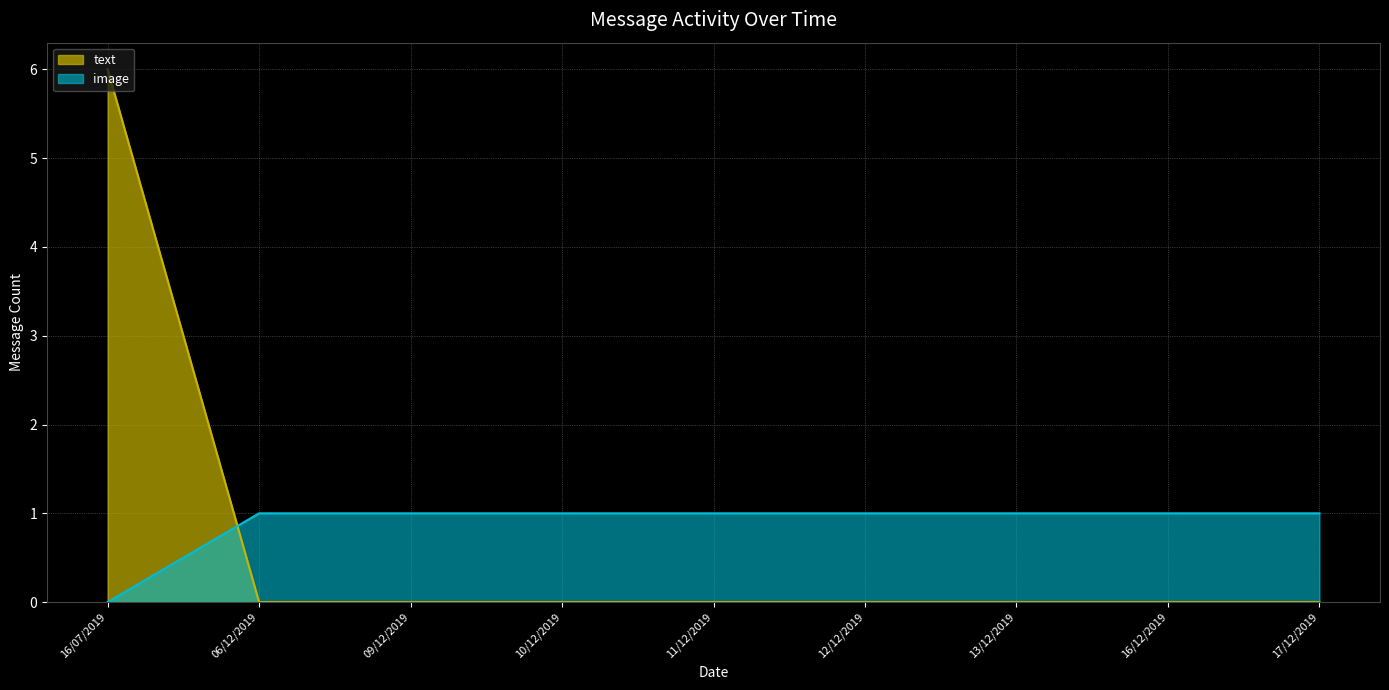

What position from the right is 10/12/2019?

6